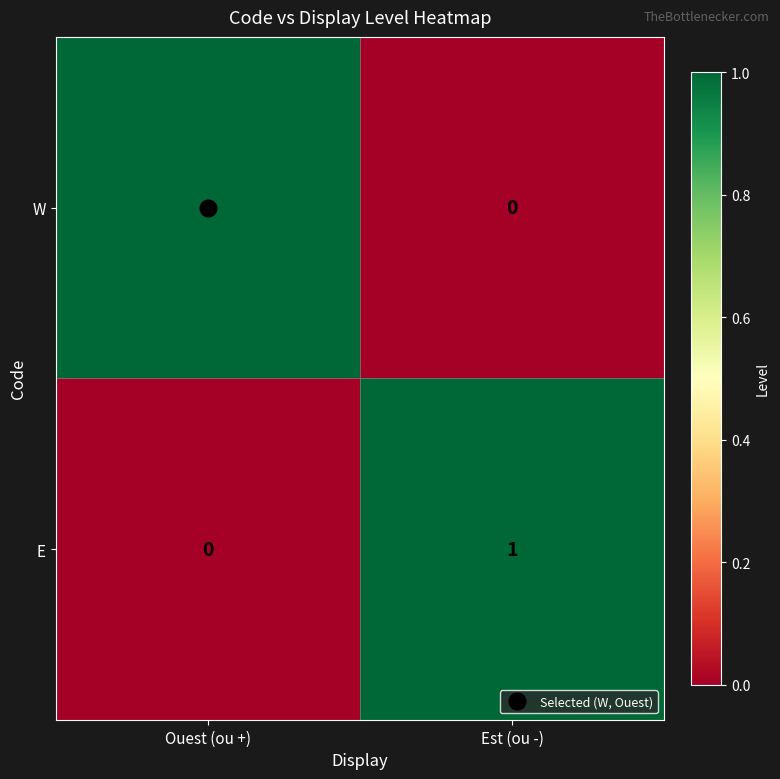

Rank the categories by W value from lowest to highest.

Est (ou -), Ouest (ou +)